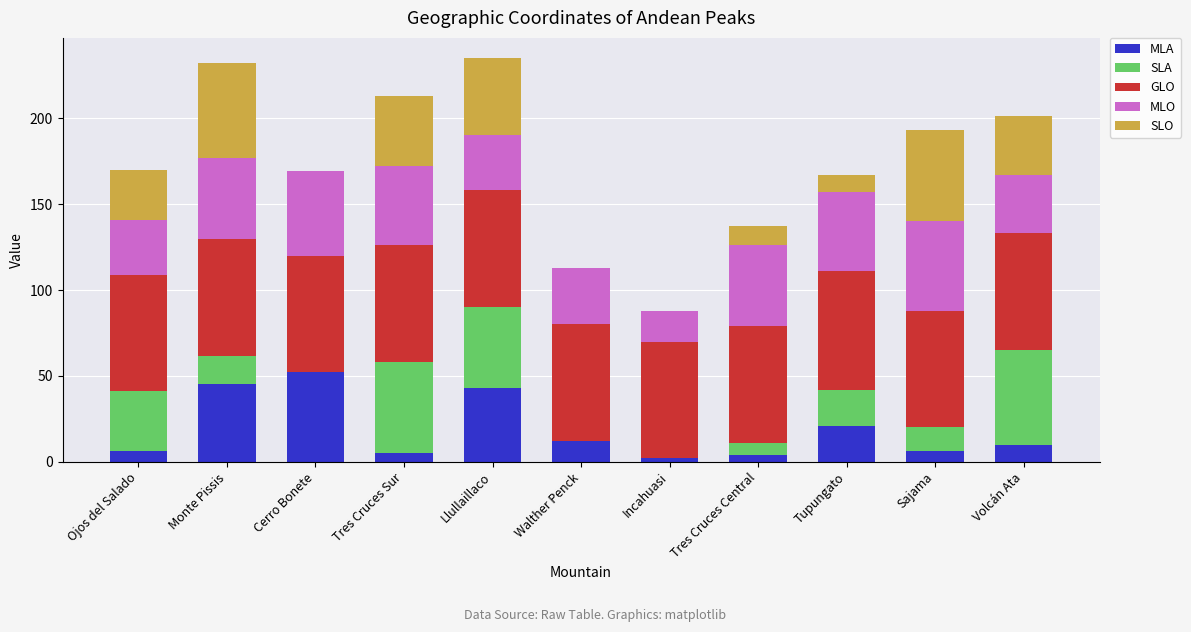

What is the maximum value for MLA?

52.0